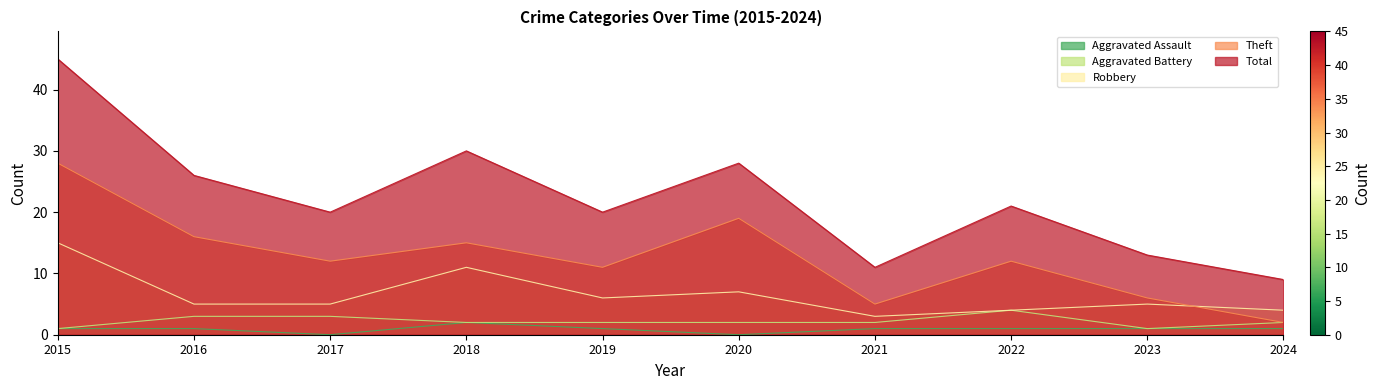

What are all the series names shown in the legend?

Aggravated Assault, Aggravated Battery, Robbery, Theft, Total